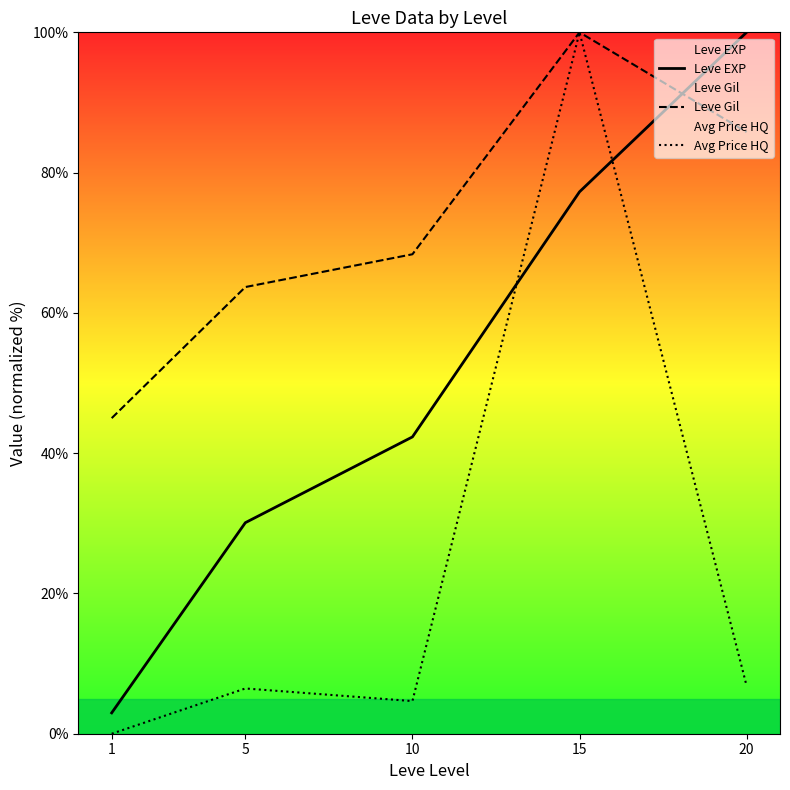

Rank the series at 20 from highest to lowest value.

Leve EXP, Leve Gil, Avg Price HQ